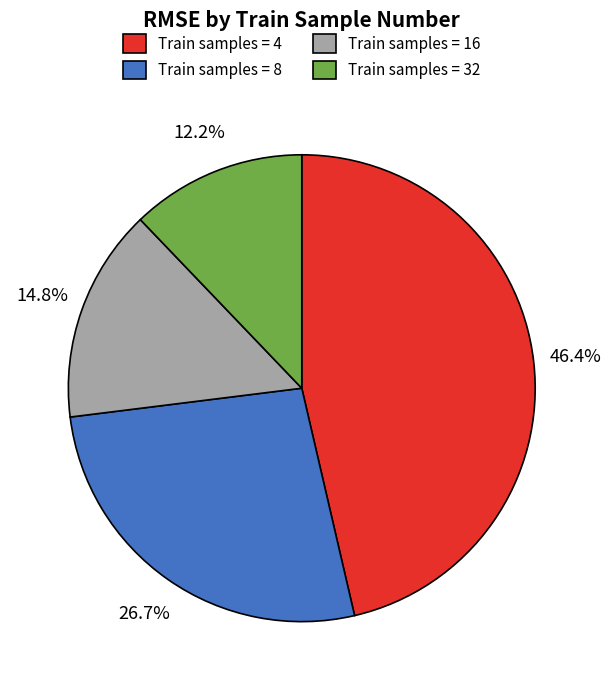

Is there a majority slice in this chart?

No